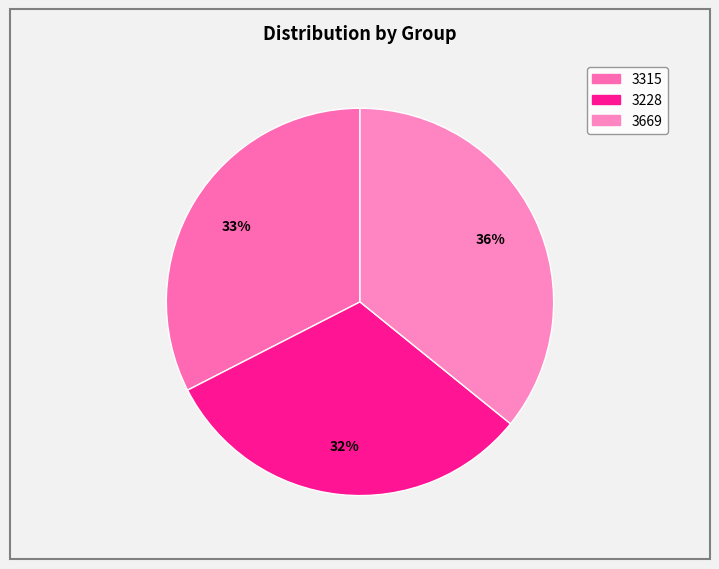

What is the ratio of the value at 3669 to the value at 3228?

1.1